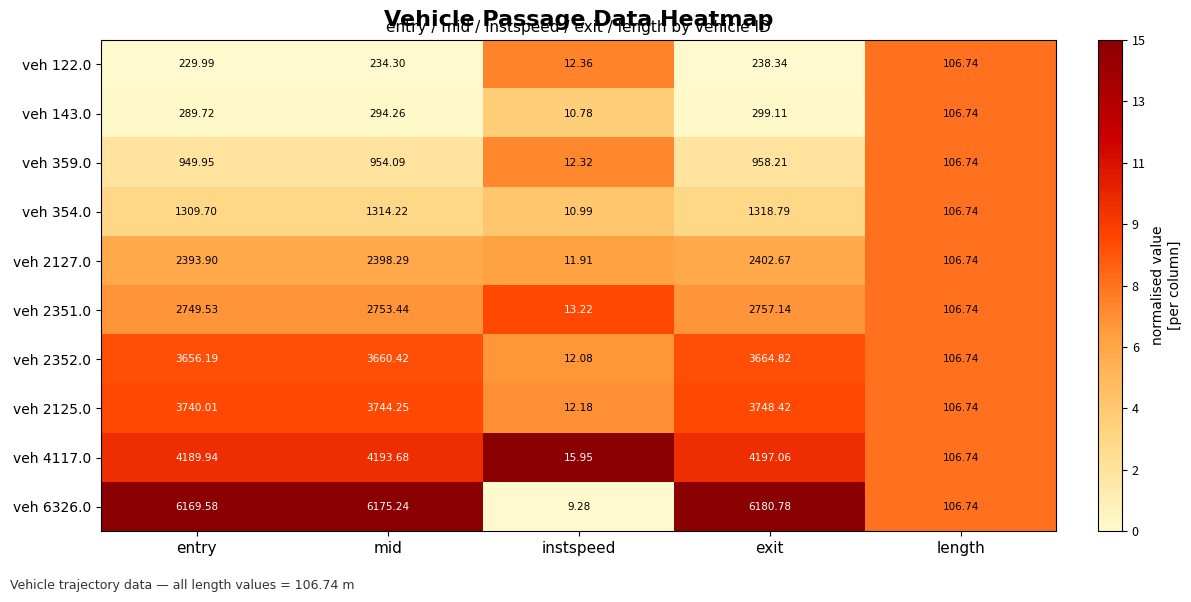

Which label corresponds to the smallest value in the chart?

instspeed